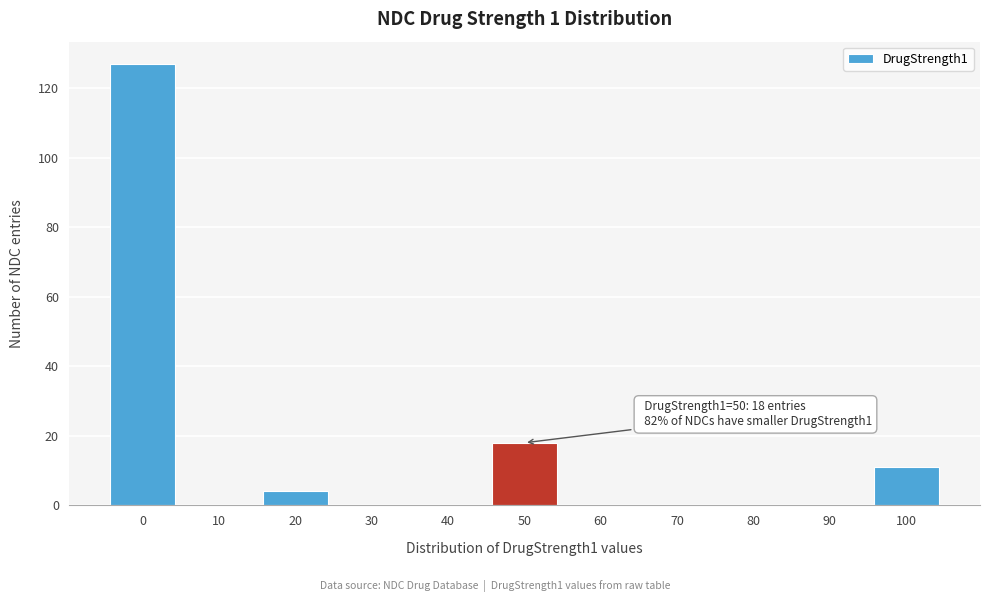

Reading left to right, transcribe all the data shown in this chart.

0=127	10=0	20=4	30=0	40=0	50=18	60=0	70=0	80=0	90=0	100=11